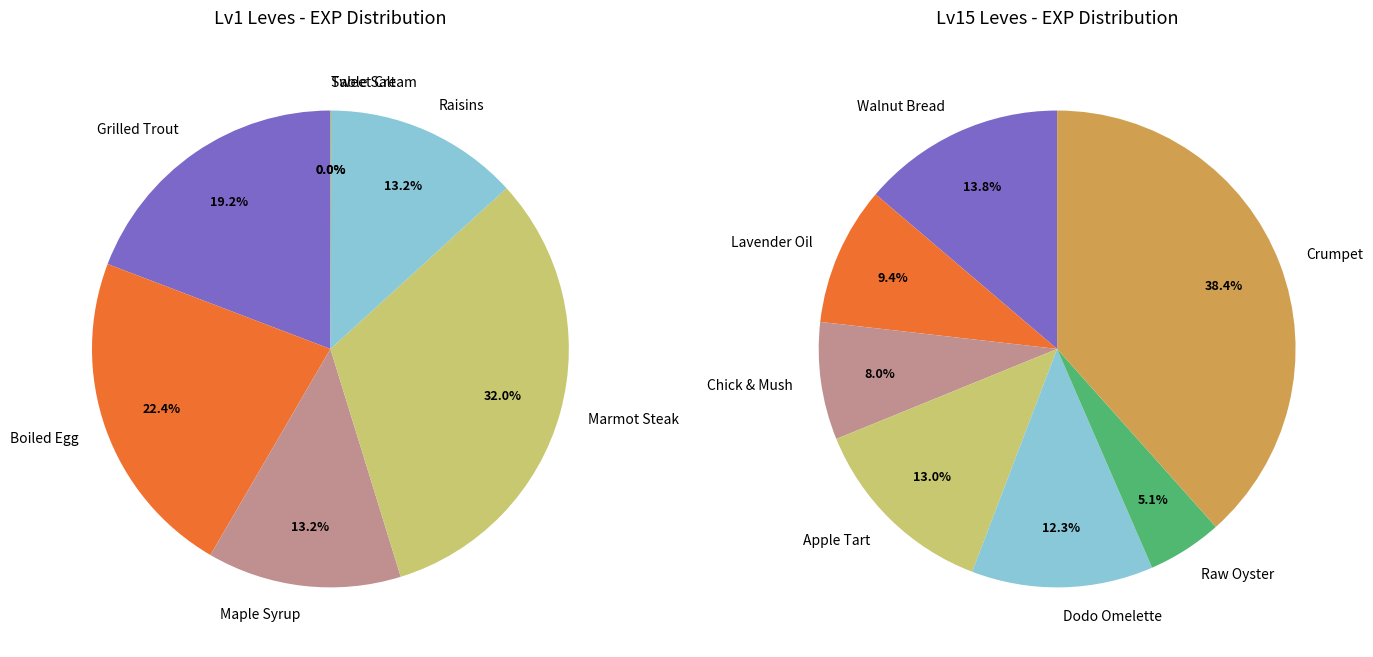

Is It's Always Sunny the majority of the pie?

No